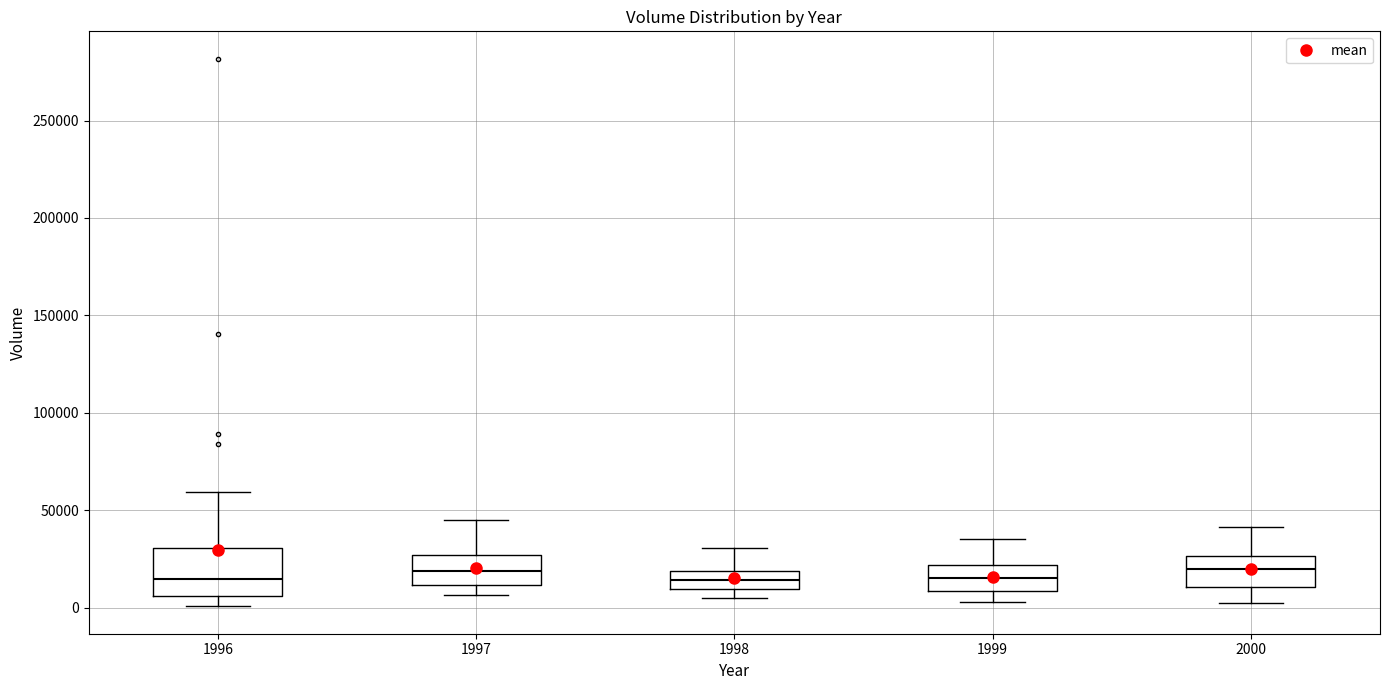

Reading left to right, transcribe this box plot: for each box, give where its median line is, the range the box spans, and where its two whiskers end, as read against the y-axis. The values are not printed on the chart, so give them approximately, as read against the axis.

1996: median 15000, box 5000 to 30000, whiskers 0 to 60000
1997: median 20000, box 10000 to 25000, whiskers 5000 to 45000
1998: median 15000, box 10000 to 20000, whiskers 5000 to 30000
1999: median 15000, box 10000 to 20000, whiskers 5000 to 35000
2000: median 20000, box 10000 to 25000, whiskers 0 to 40000